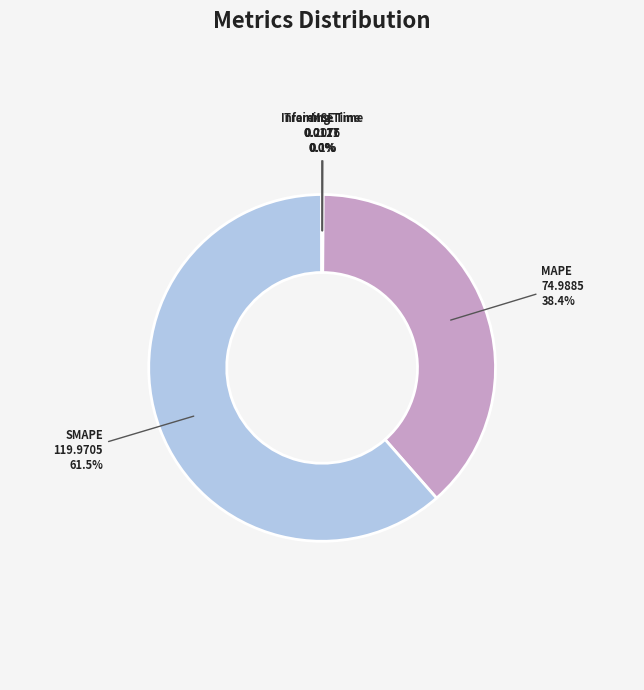

Does SMAPE represent more than half of the total?

Yes